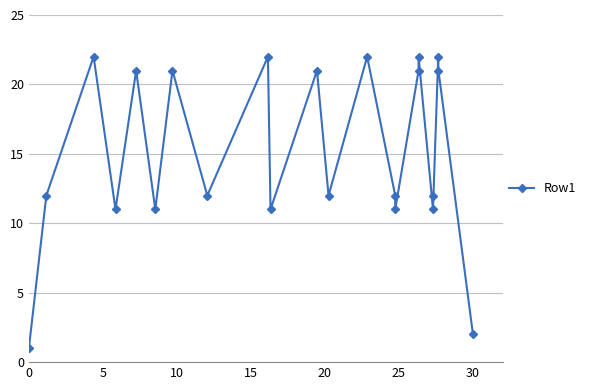

What is the value of the 14th point from the left?

12